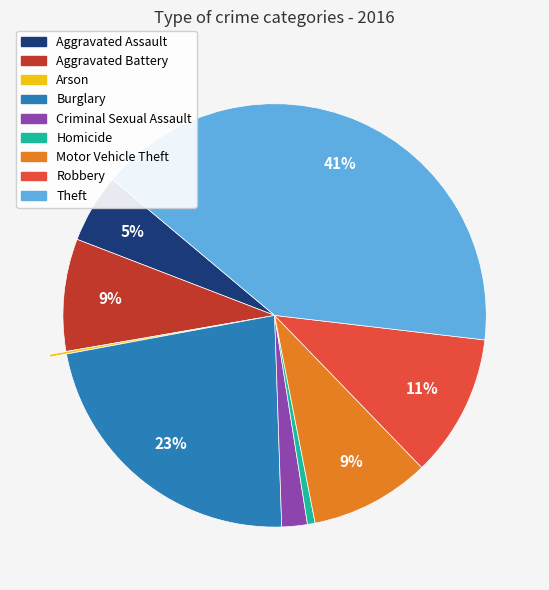

Between Robbery and Homicide, which is larger?

Robbery